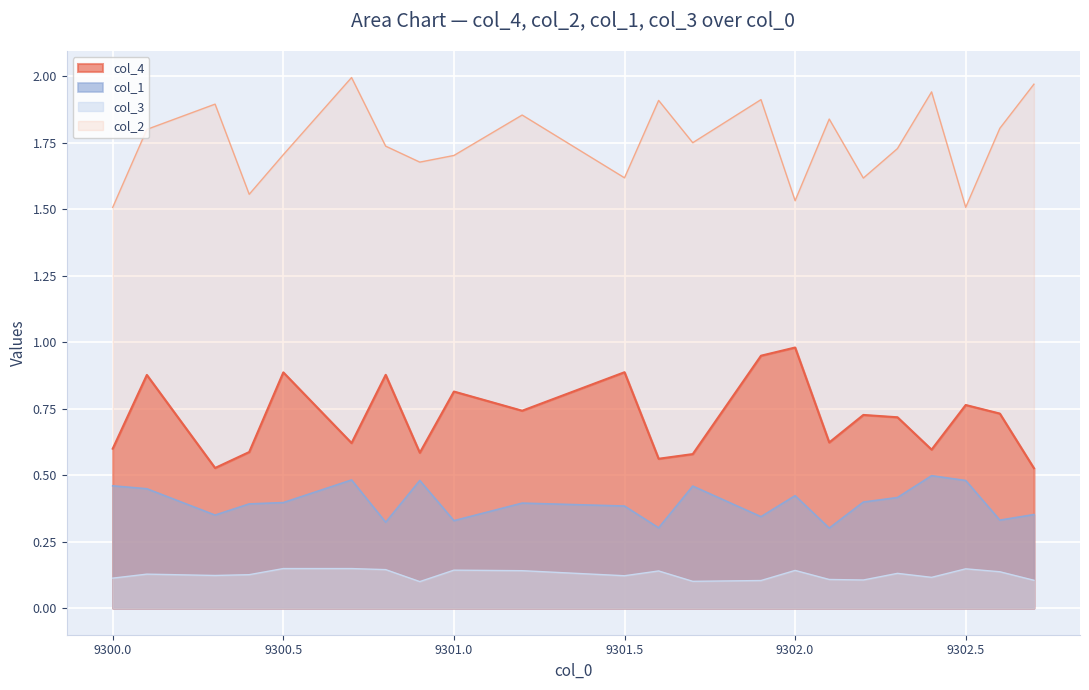

What is the minimum value shown in the chart?

0.1